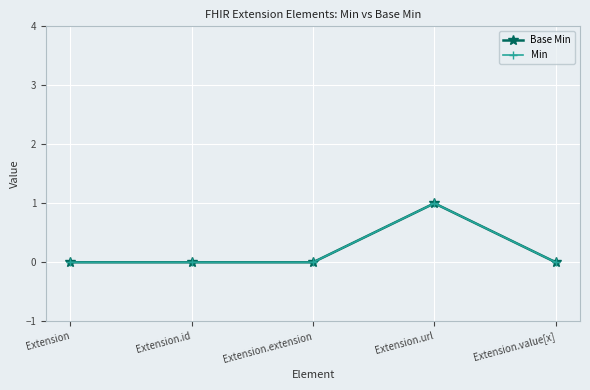

Between Extension.value[x] and Extension.id, which is larger?

Extension.value[x]